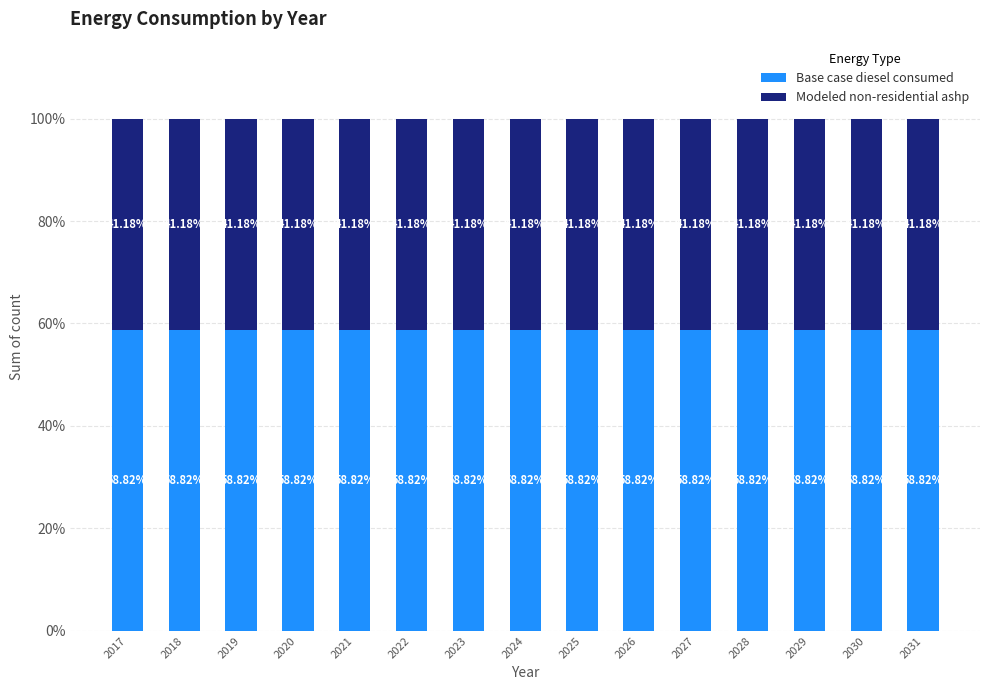

What are all the series names shown in the legend?

Base case diesel consumed, Modeled non-residential ashp